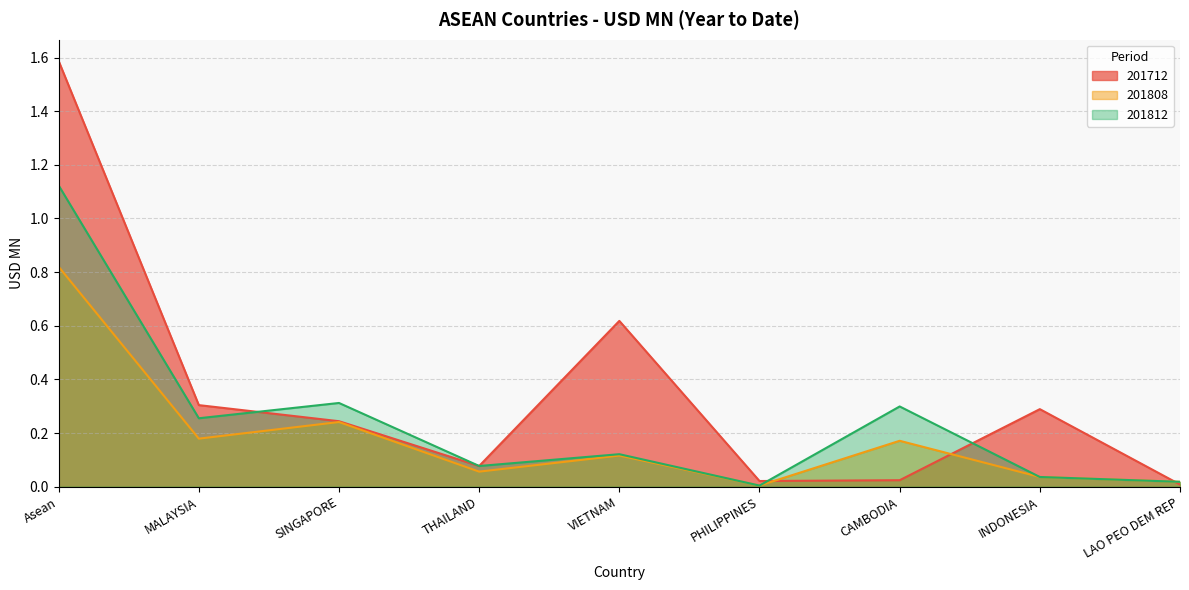

Is the value of 201812 at VIETNAM greater than the value of 201808 at VIETNAM?

Yes